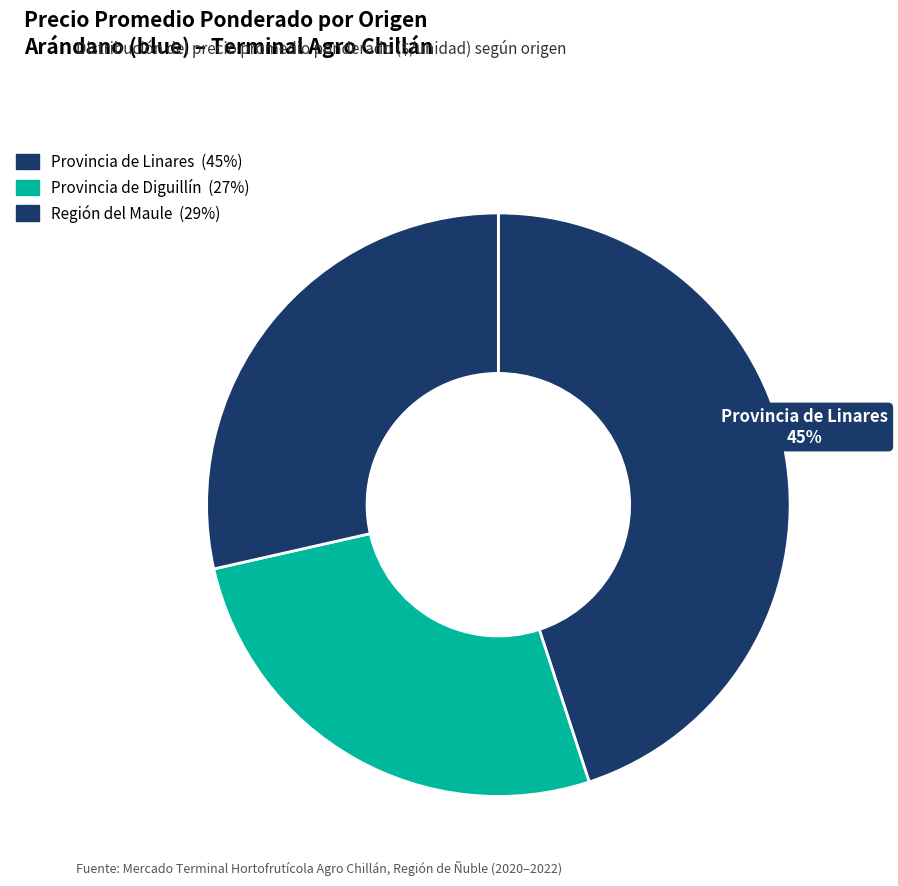

Count the number of slices in the pie.

3